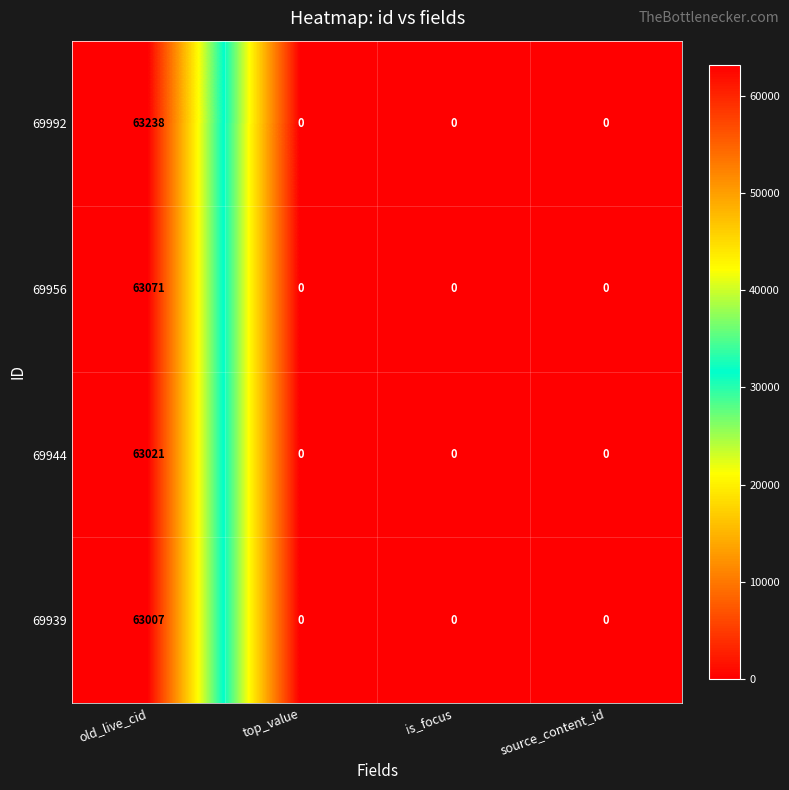

Count the 69939 values in the range 0 to 63007.

4